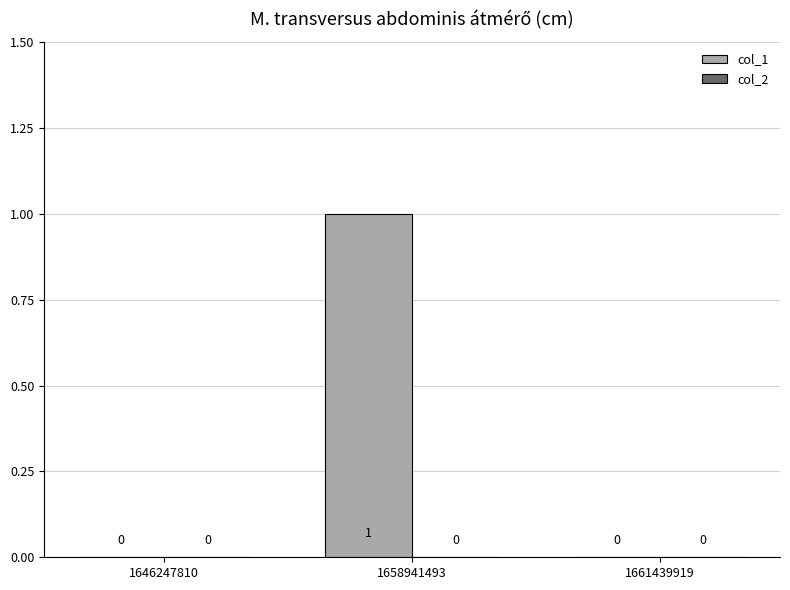

Reading left to right, what are all the values shown in this chart?

1646247810=0	1658941493=1	1661439919=0